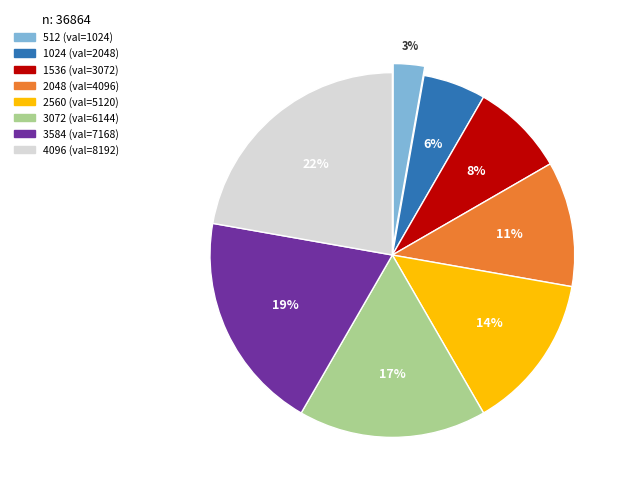

Does 4096 account for over 50% of the chart?

No